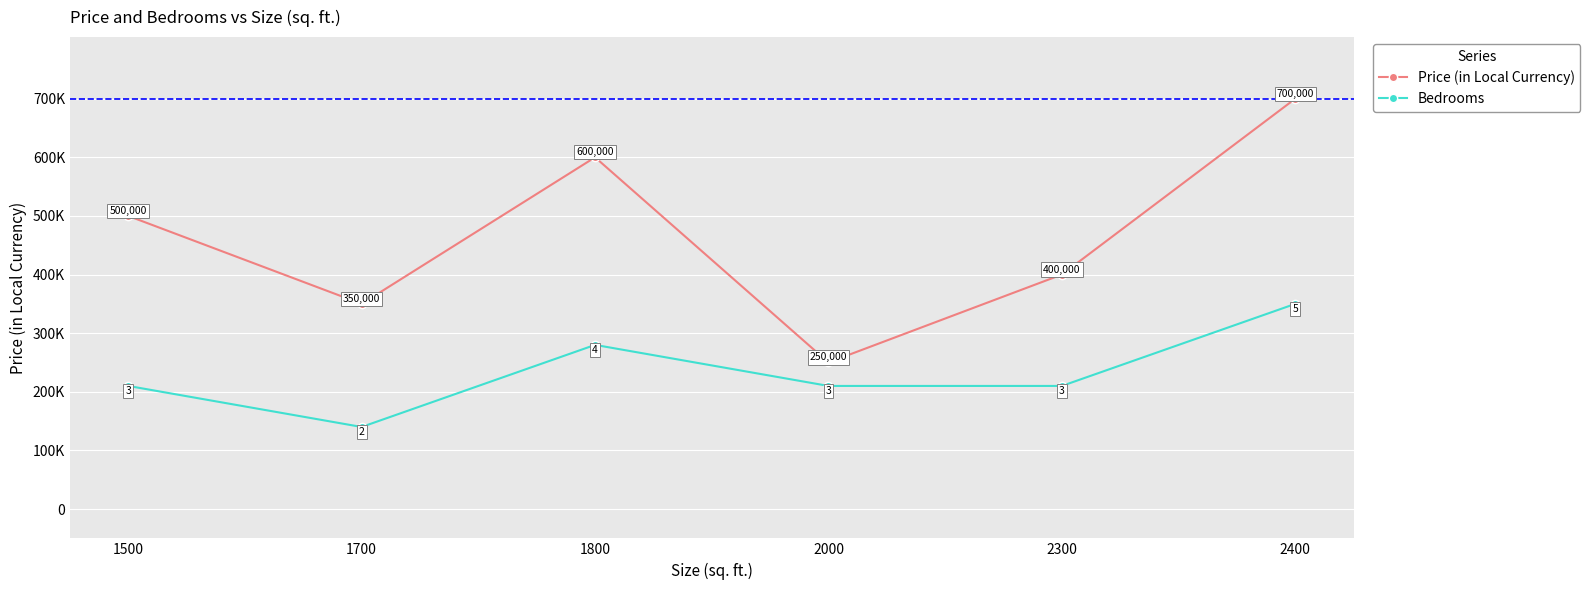

What is the minimum value shown in the chart?

140000